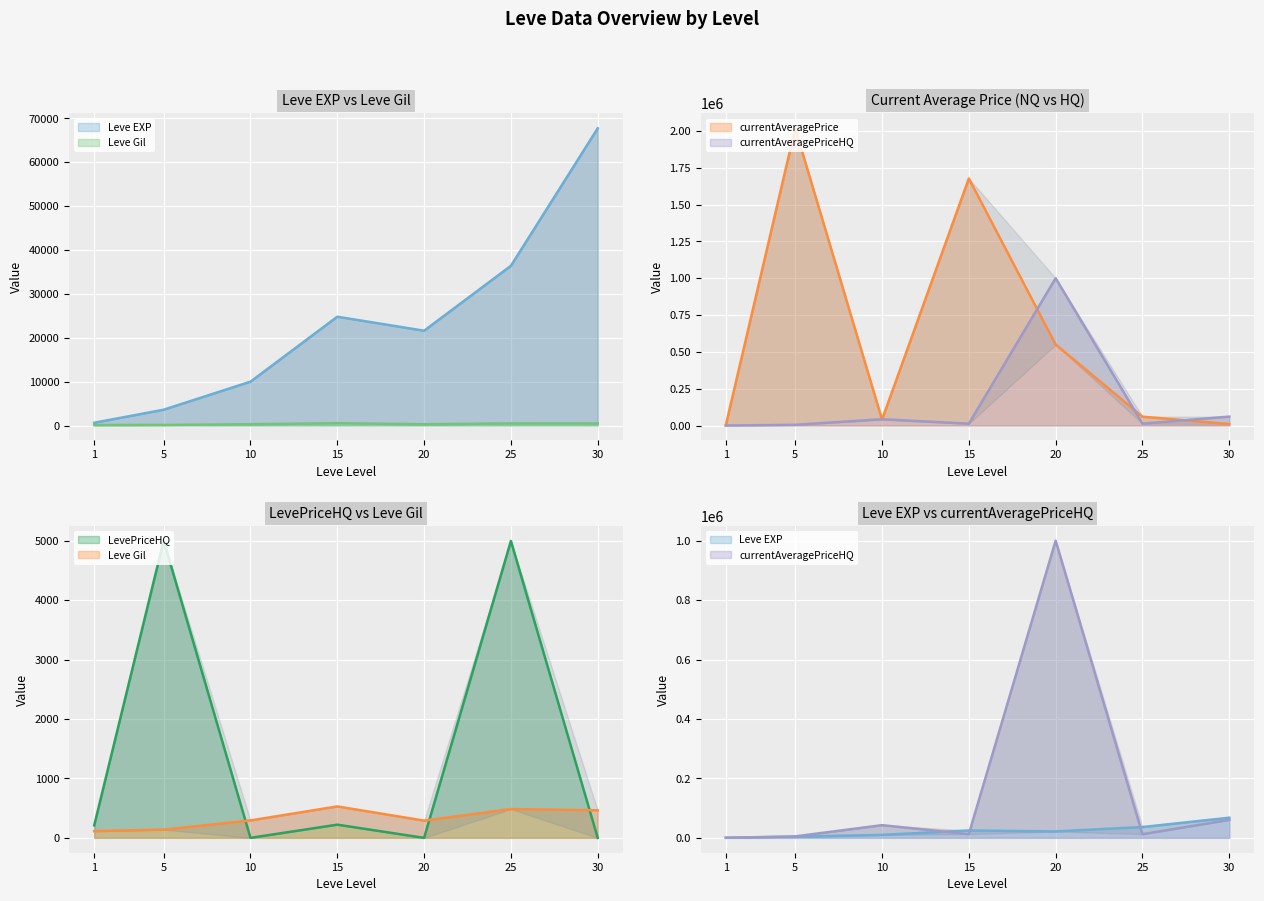

After their last crossing, which series has the higher values: Leve EXP or LevePriceHQ?

Leve EXP